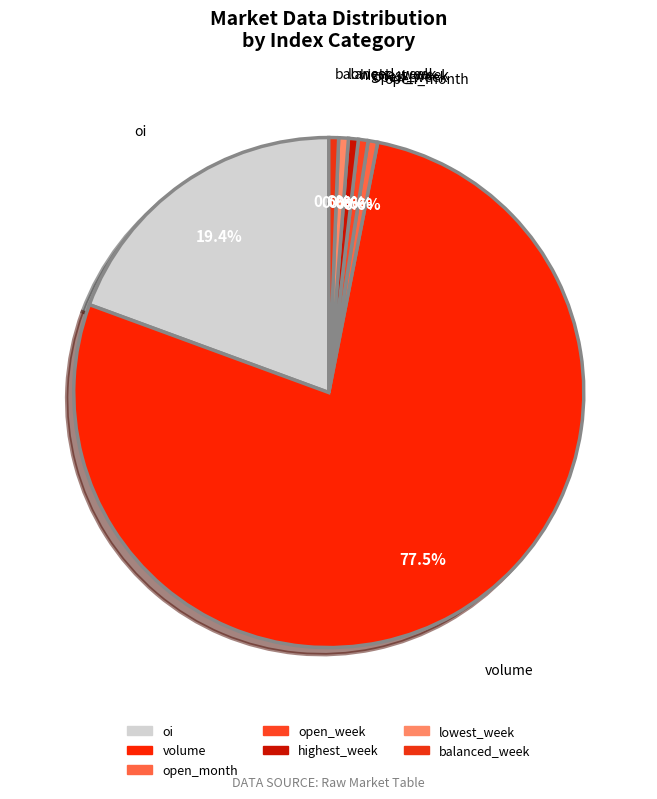

To the nearest percent, what is the combined percentage of lowest_week and highest_week?

1%